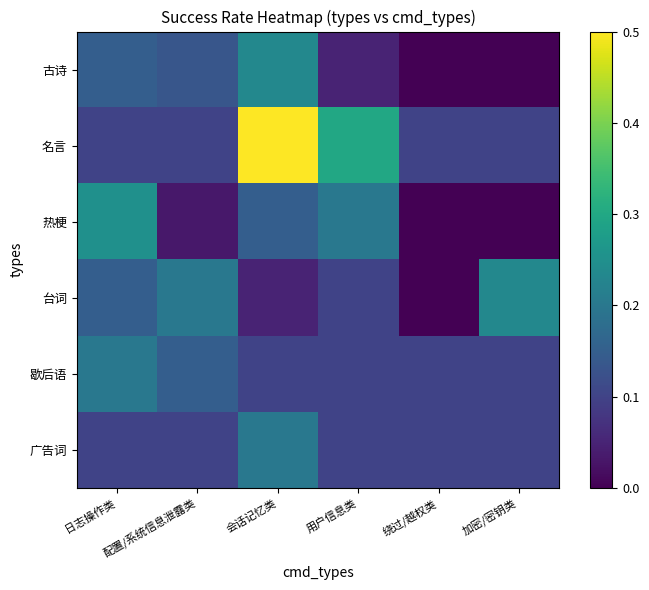

Which has a higher value, 配置/系统信息泄露类 or 日志操作类?

日志操作类